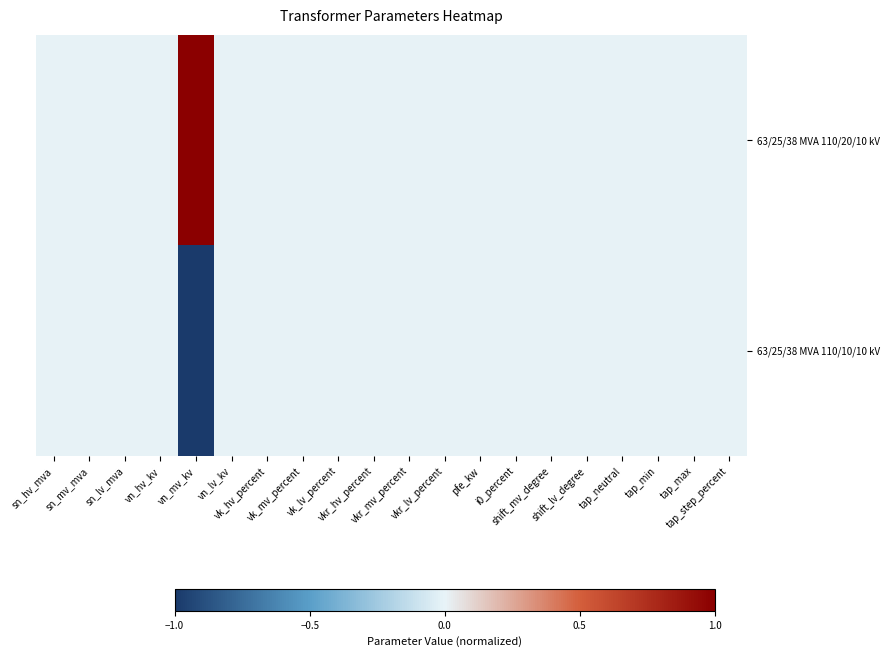

What is the smallest value displayed?

-1